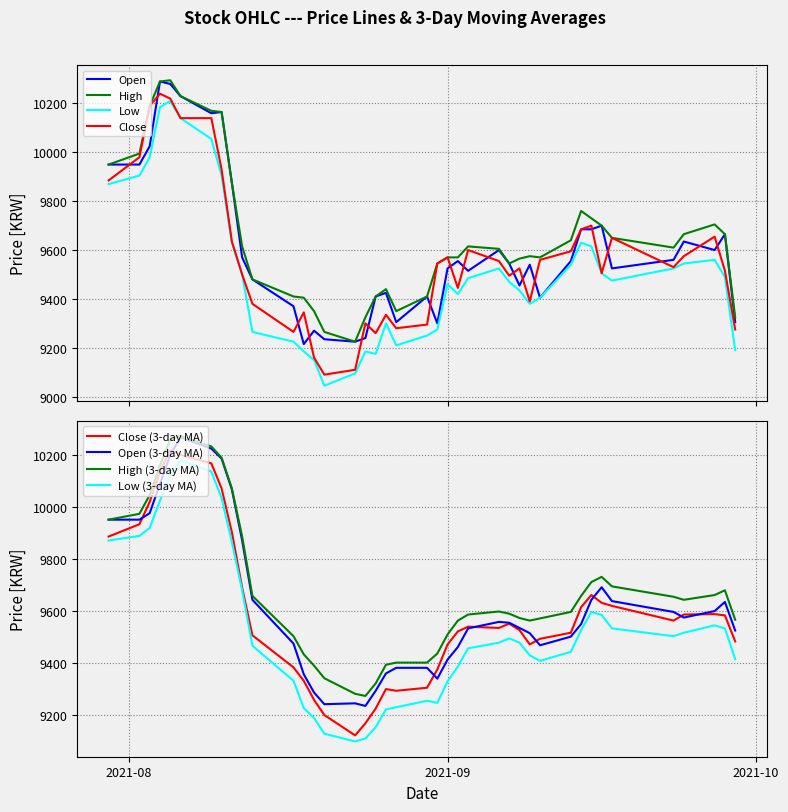

Reading right to left, transcribe all the data shown in this chart.

Open: 9305	9665	9600	9635	9560	9525	9700	9685	9685	9555	9405	9540	9455	9545	9600	9515	9555	9525	9300	9410	9305	9425	9410	9240	9225	9235	9270	9215	9370	9480	9570	9875	10165	10160	10230	10280	10290	10025	9950	9950
High: 9325	9665	9705	9665	9610	9650	9700	9730	9760	9640	9570	9575	9565	9545	9605	9615	9570	9570	9545	9410	9350	9440	9410	9325	9225	9265	9350	9405	9410	9480	9615	9875	10165	10170	10230	10295	10290	10190	9995	9950
Low: 9190	9490	9560	9545	9525	9475	9505	9615	9630	9540	9405	9380	9435	9470	9525	9485	9420	9460	9275	9250	9210	9300	9175	9185	9095	9045	9150	9185	9225	9265	9500	9630	9905	10055	10140	10210	10185	9980	9905	9870
Close: 9275	9515	9655	9575	9530	9650	9505	9700	9685	9595	9560	9390	9525	9495	9555	9600	9445	9570	9545	9295	9280	9335	9260	9300	9110	9090	9160	9345	9265	9380	9500	9635	9930	10140	10140	10220	10240	10190	9980	9885